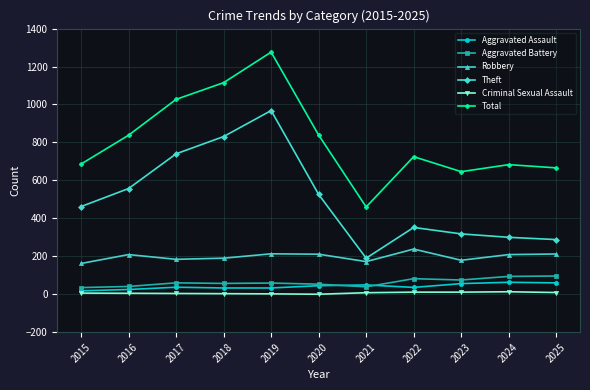

Which category has the lowest value in the Total series?

2021